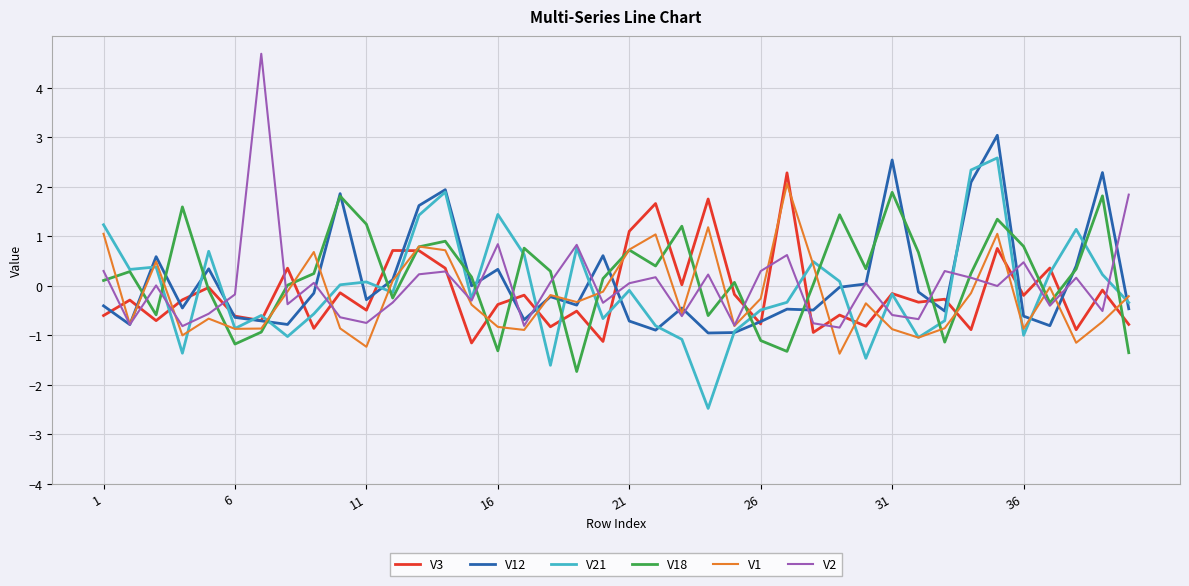

Which series has the widest spread of values?

V2